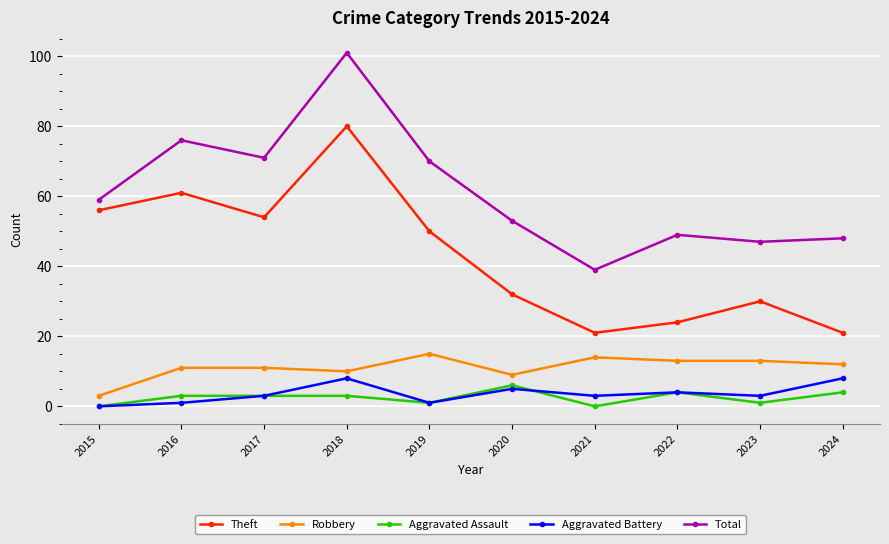

At which category is the sum across all series the highest?

2018